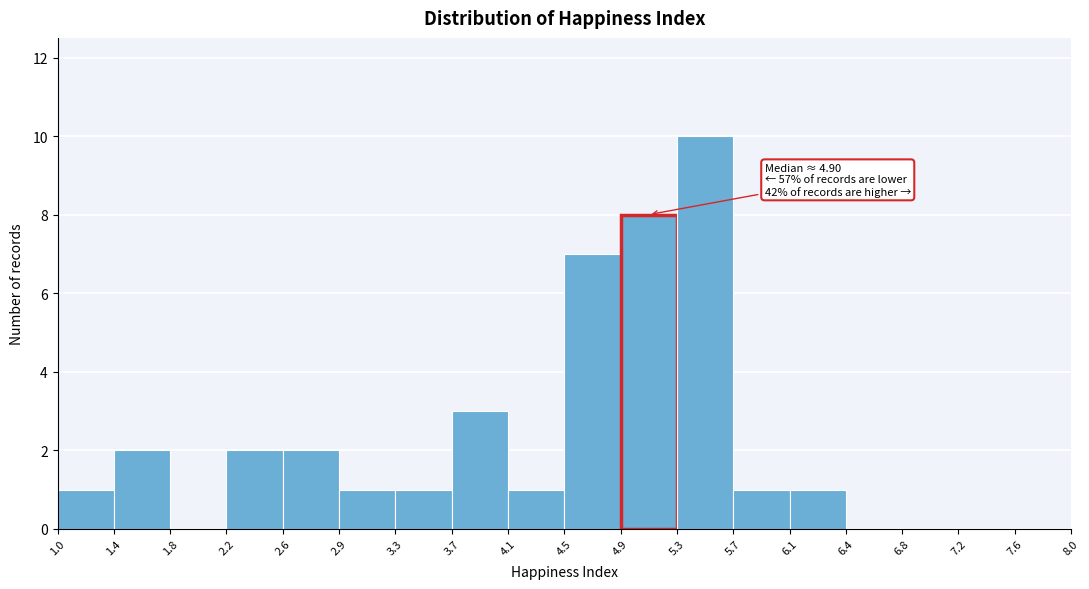

Over which range of the x-axis is the bar tallest?

5.3 to 5.7